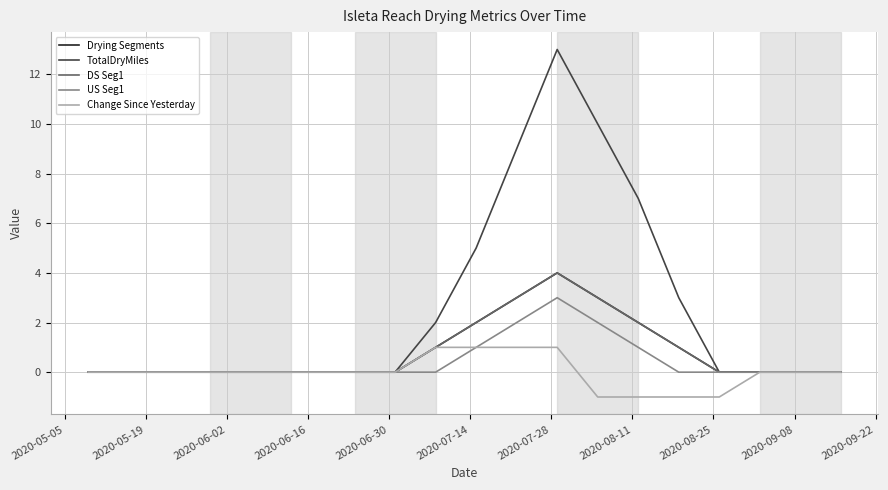

Does the chart display data point markers on the line(s)?

No